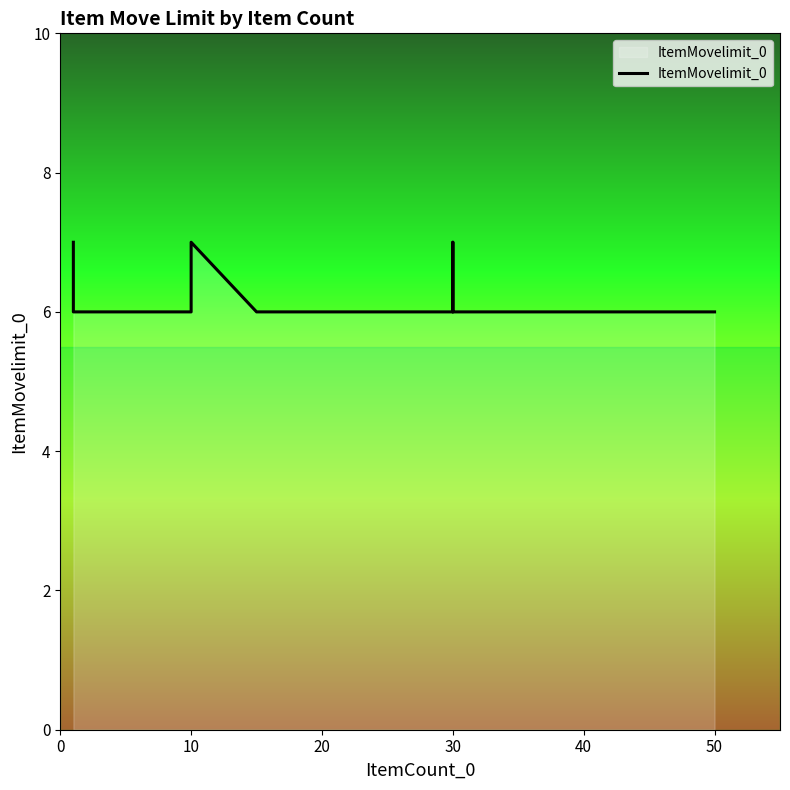

Reading left to right, transcribe all the data shown in this chart.

7	6	6	6	6	6	6	6	6	6	6	6	6	6	6	6	6	6	6	6	6	6	6	6	6	6	6	7	6	6	6	6	6	6	7	7	6	6	6	6